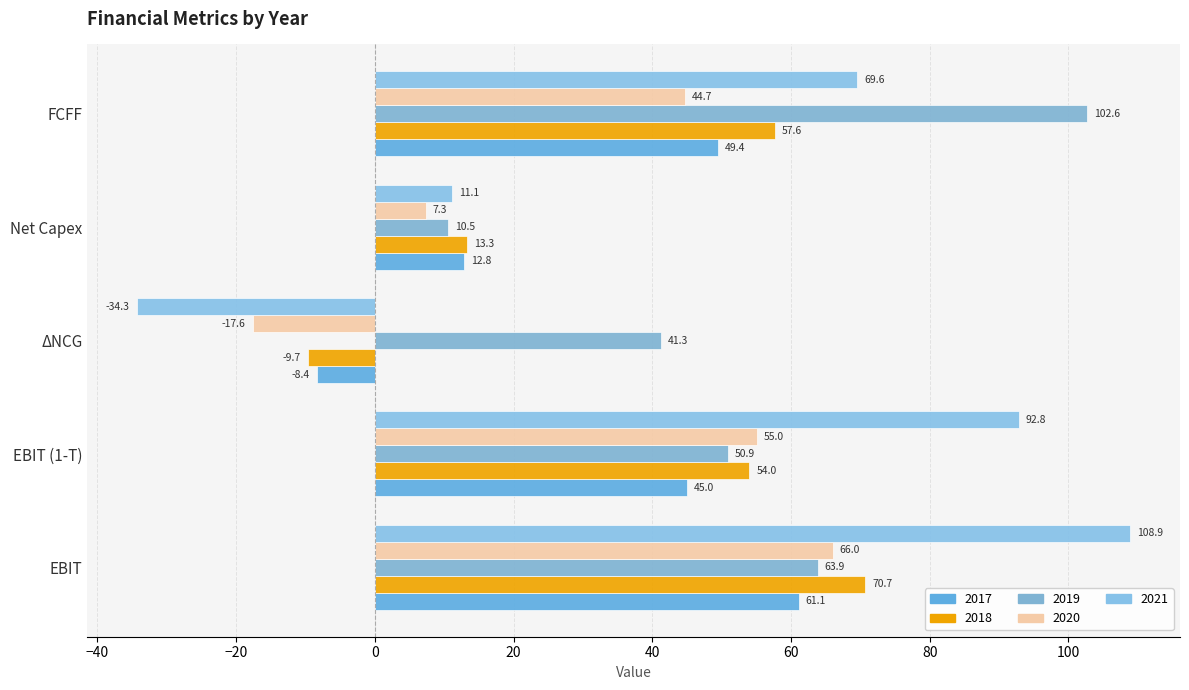

What are all the series names shown in the legend?

2017, 2018, 2019, 2020, 2021